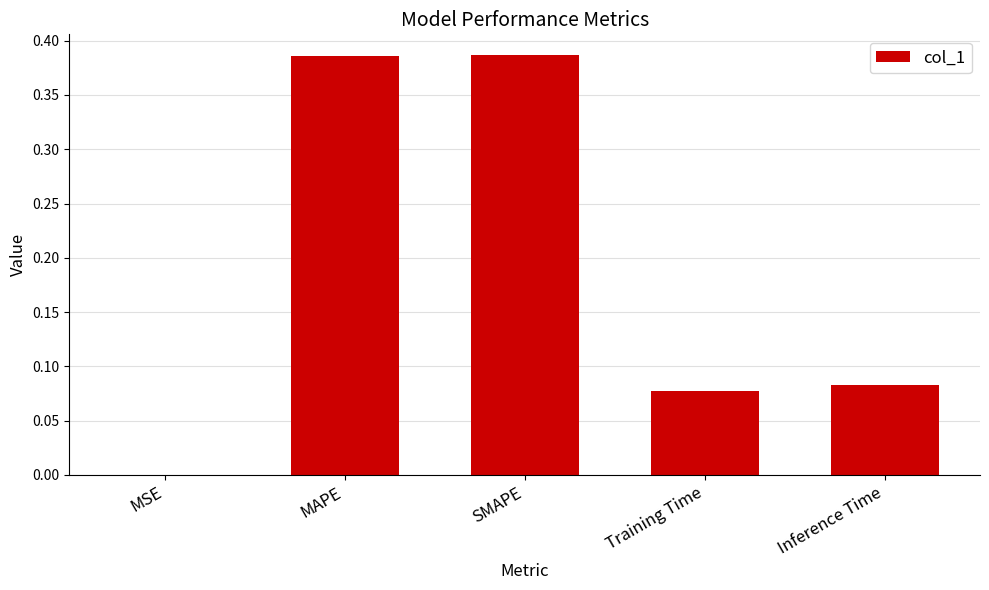

Between MSE and Inference Time, which is larger?

Inference Time